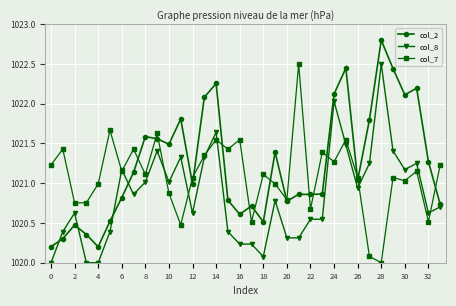

True or false: col_7 has more than 2 interior local peaks.

True